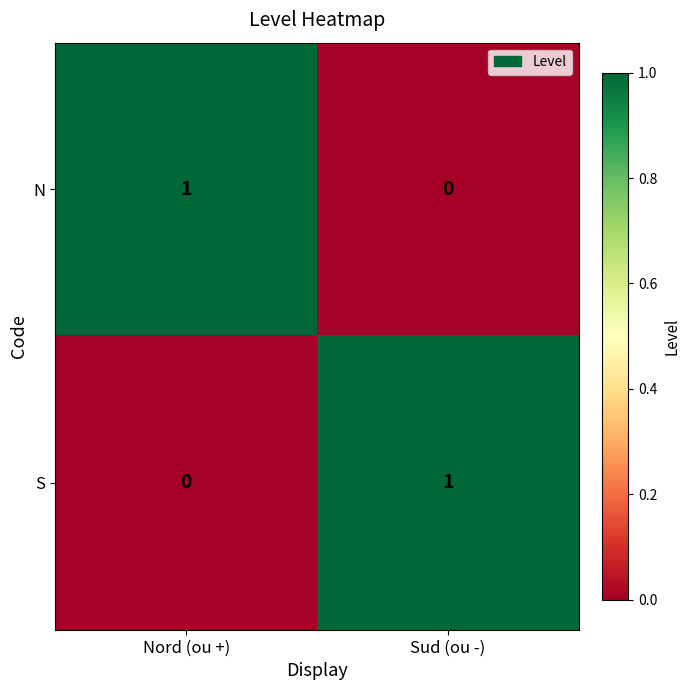

Reading left to right, what are all the values shown in this chart?

N: Nord (ou +)=1	Sud (ou -)=0
S: Nord (ou +)=0	Sud (ou -)=1